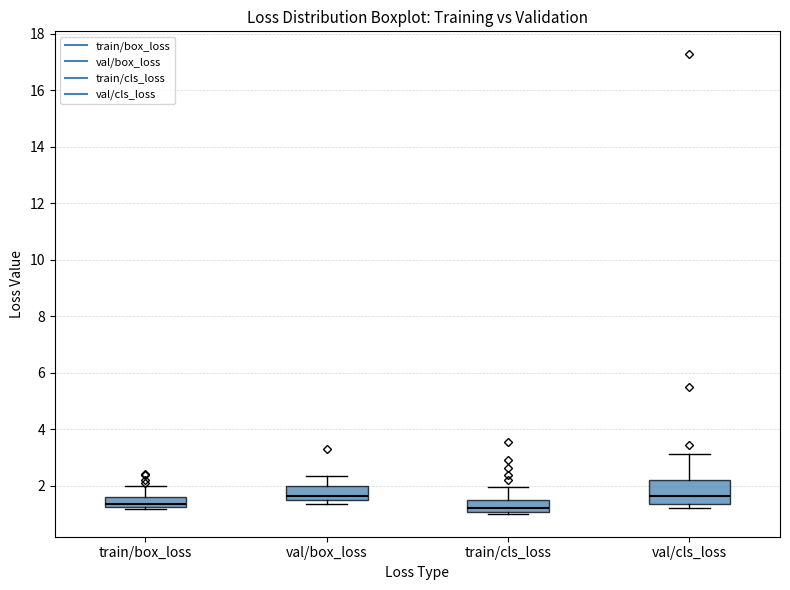

Reading left to right, transcribe this box plot: for each box, give where its median line is, the range the box spans, and where its two whiskers end, as read against the y-axis. The values are not printed on the chart, so give them approximately, as read against the axis.

train/box_loss: median 1.4, box 1.2 to 1.6, whiskers 1.2 (just below the box's lower edge) to 2.0
val/box_loss: median 1.6, box 1.4 to 2.0, whiskers 1.4 (just below the box's lower edge) to 2.4
train/cls_loss: median 1.2, box 1.0 to 1.6, whiskers 1.0 (just below the box's lower edge) to 2.0
val/cls_loss: median 1.6, box 1.4 to 2.2, whiskers 1.2 to 3.2